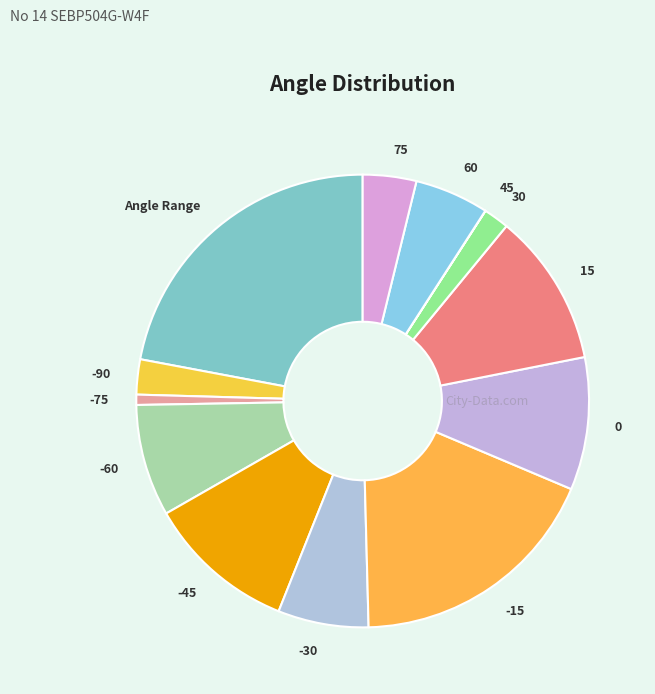

Is the sum of 60 and 75 greater than half?

No